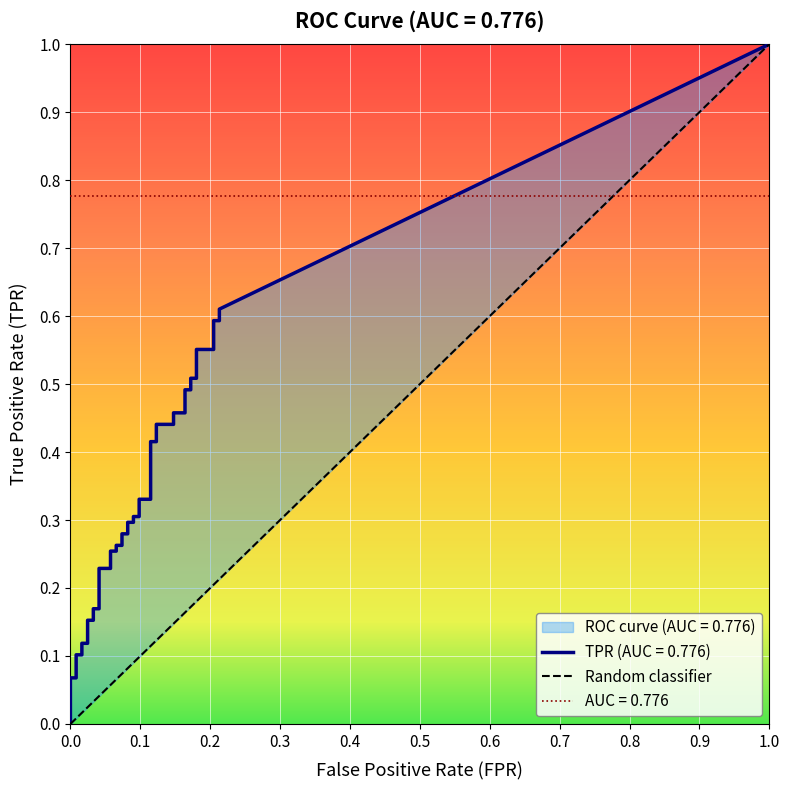

True or false: fpr and tpr cross at least once.

False